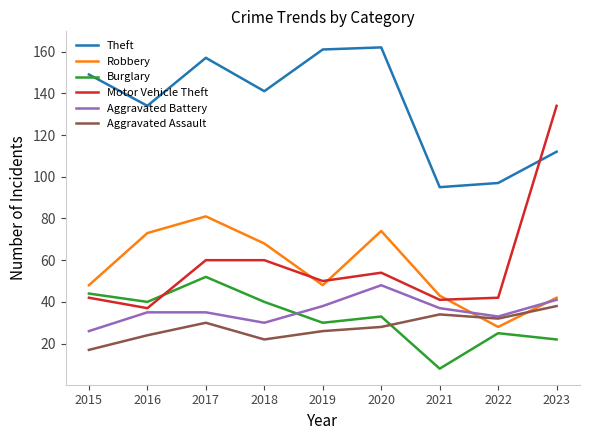

In Aggravated Assault, how many points are lower than both neighbors (excluding endpoints)?

2